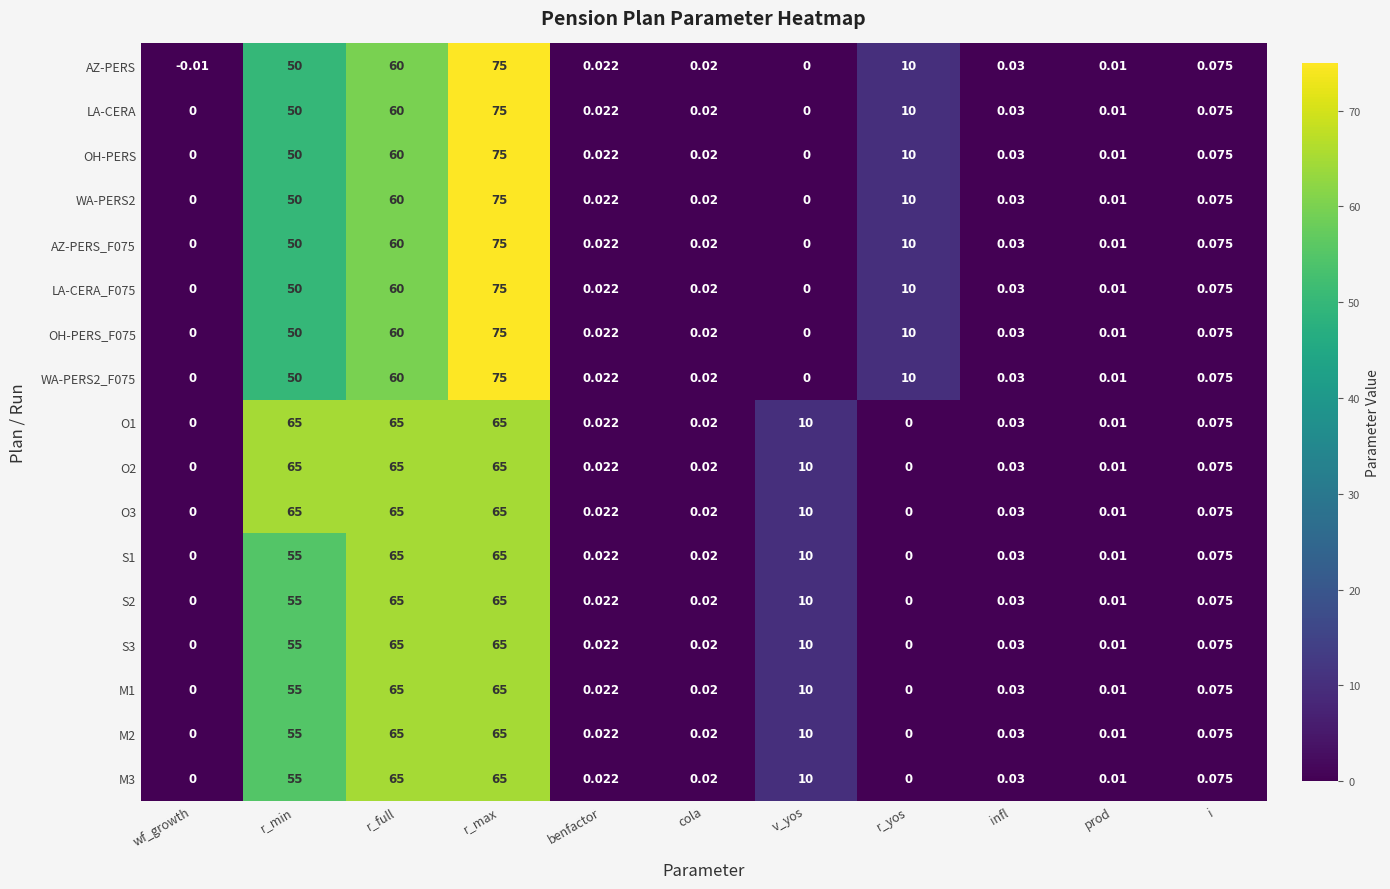

Which label corresponds to the largest value in the chart?

r_max